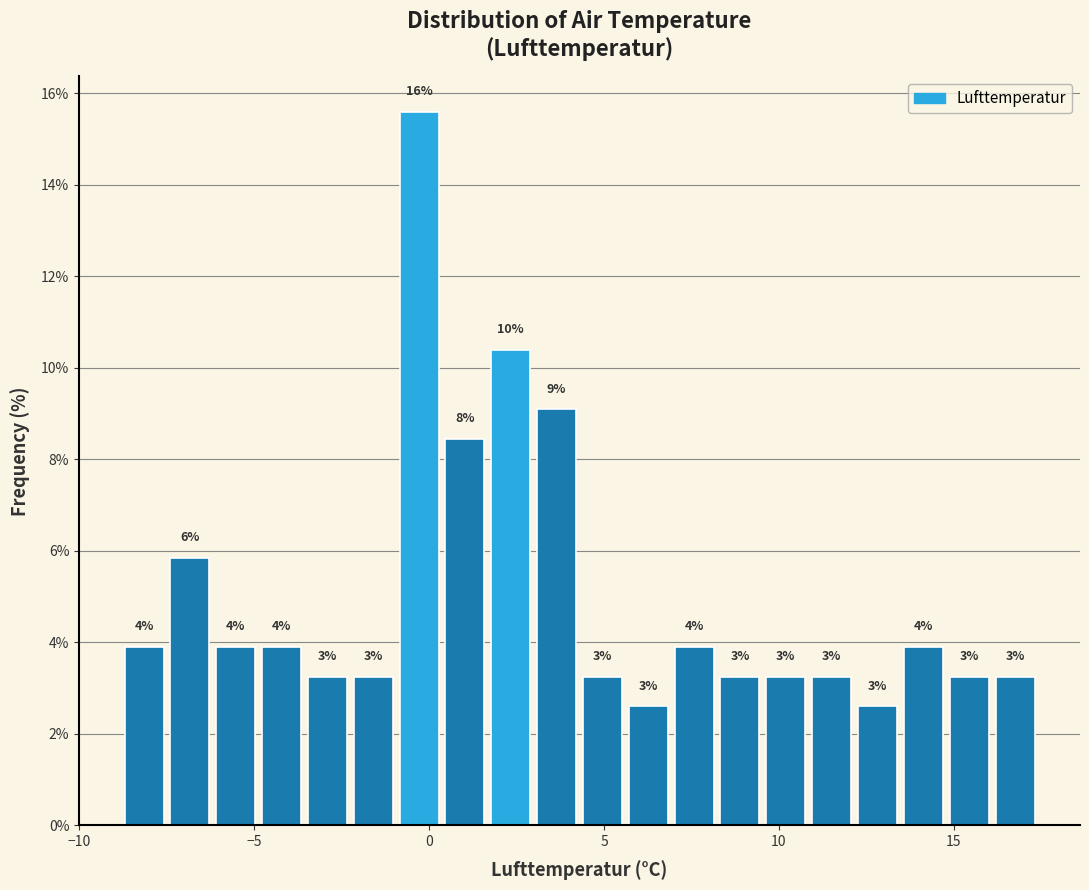

Around what value on the x-axis is the tallest bar? Give the approximate position of its centre, as read against the axis.

-0.5